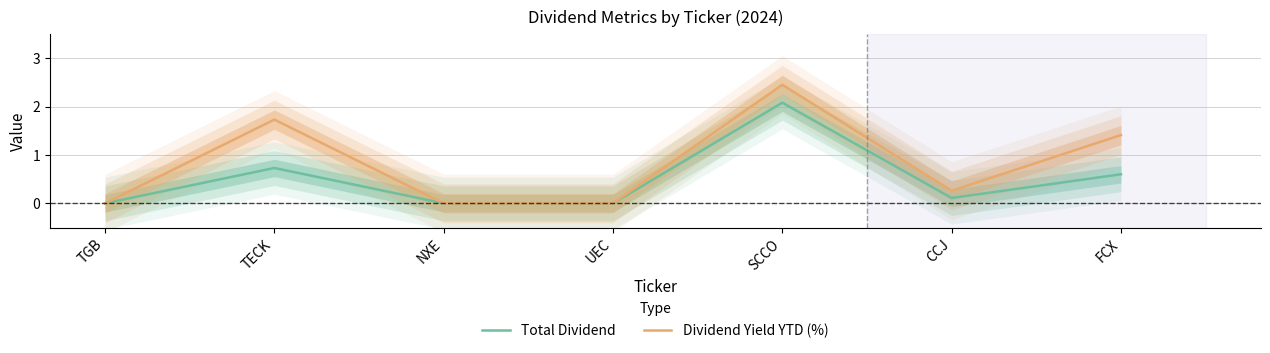

What are all the series names shown in the legend?

Total Dividend, Dividend Yield YTD (%)